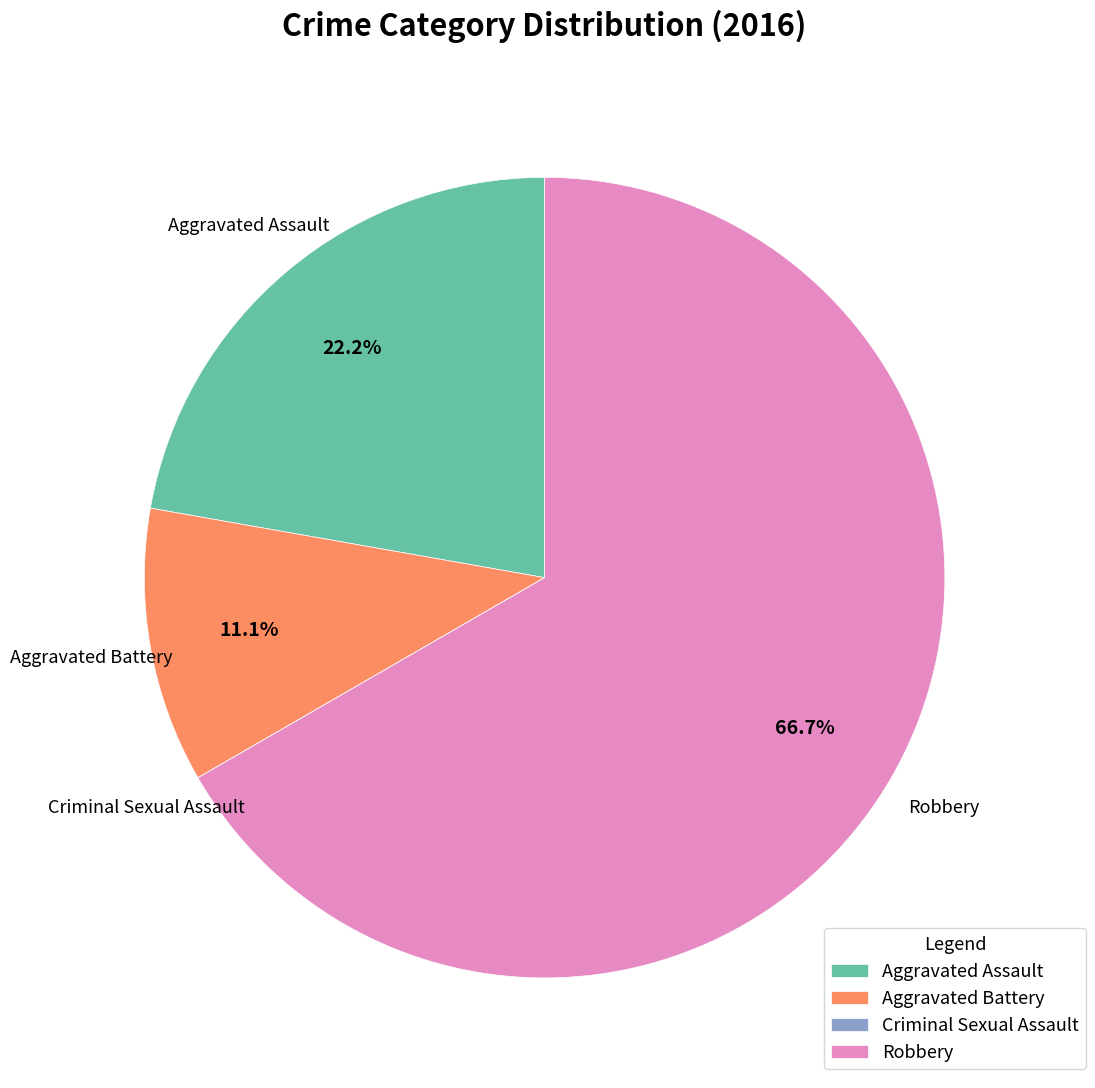

To the nearest percent, what is the average slice percentage?

25%